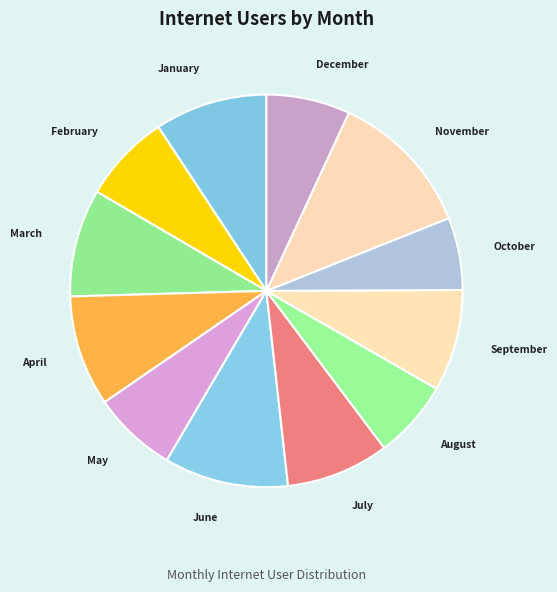

Does any single category account for the majority?

No